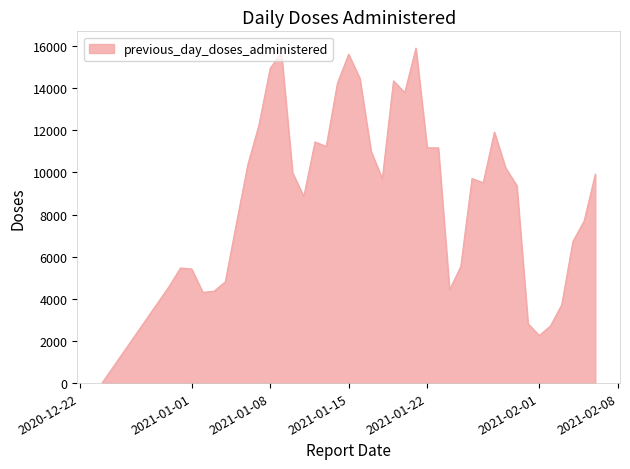

What is the greatest value displayed?

15899